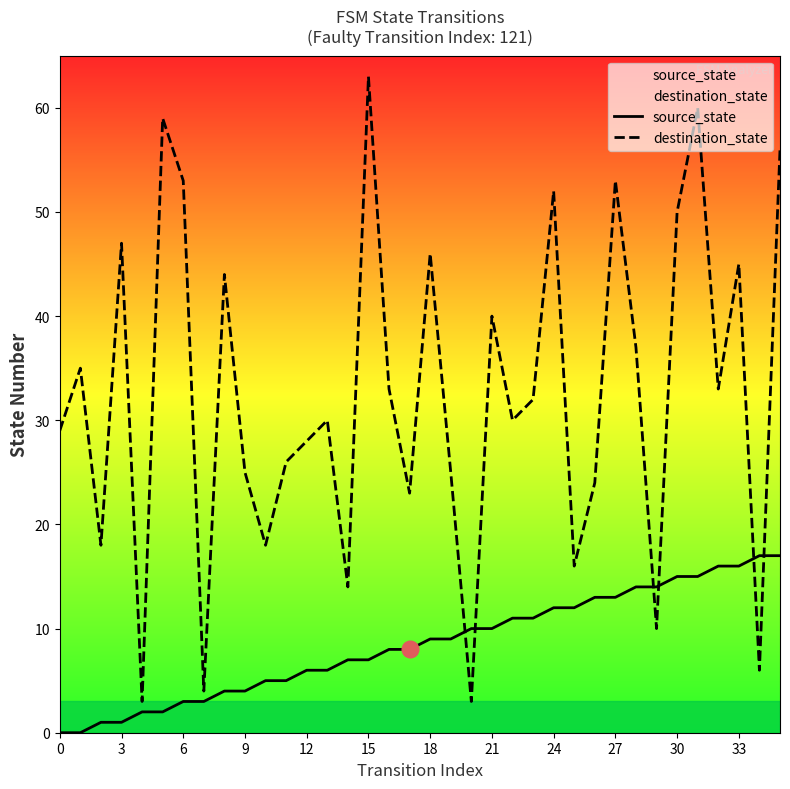

Is the value of source_state at 30 greater than the value of destination_state at 6?

No